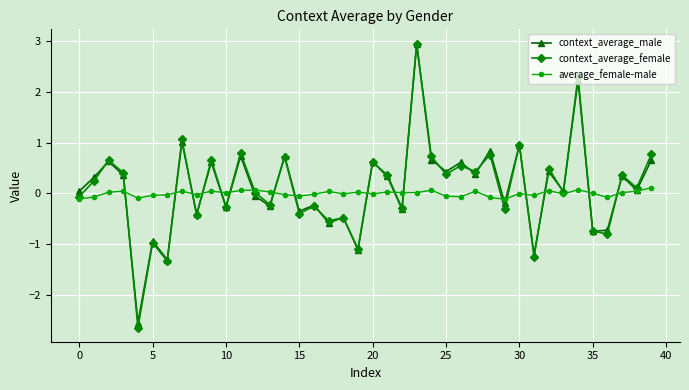

True or false: context_average_male and average_female-male intersect in this chart.

True